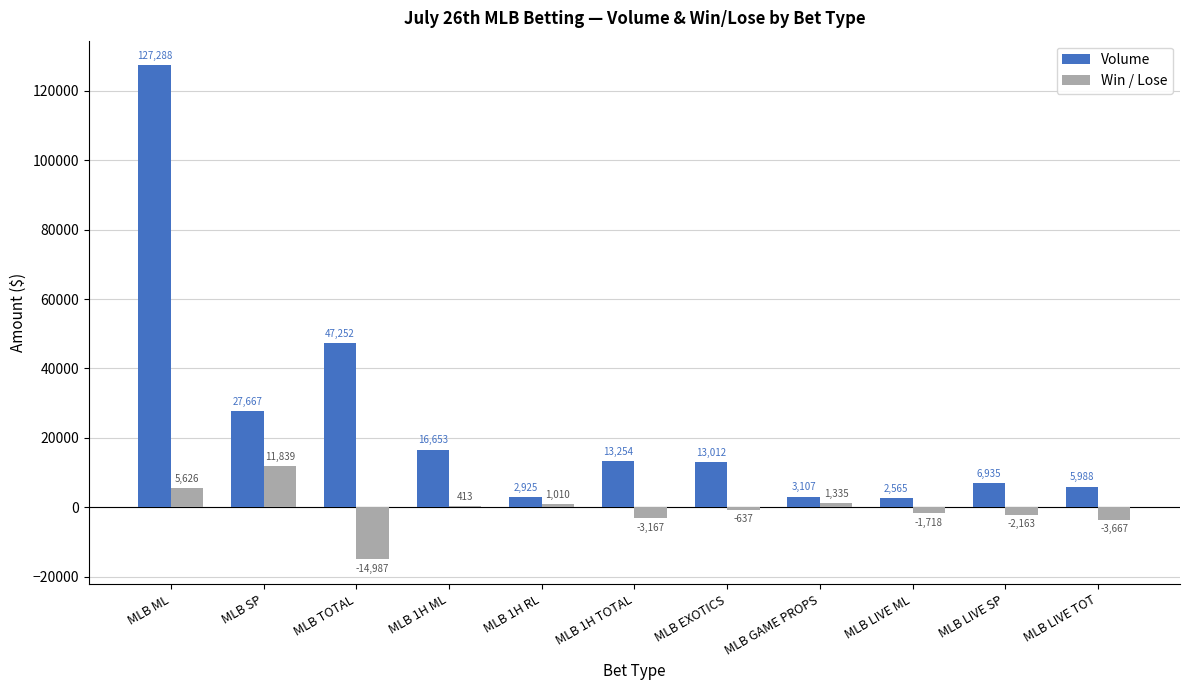

Does the chart contain stacked bars?

No